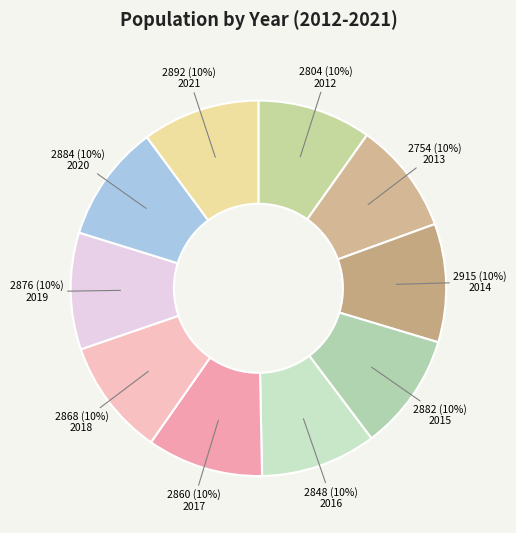

What portion of the pie excludes 2016?

90.0%